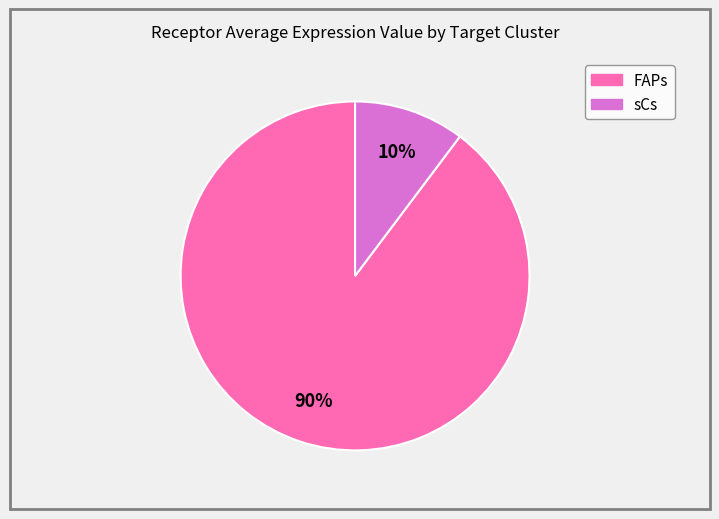

Which category has the smallest portion of the pie?

sCs